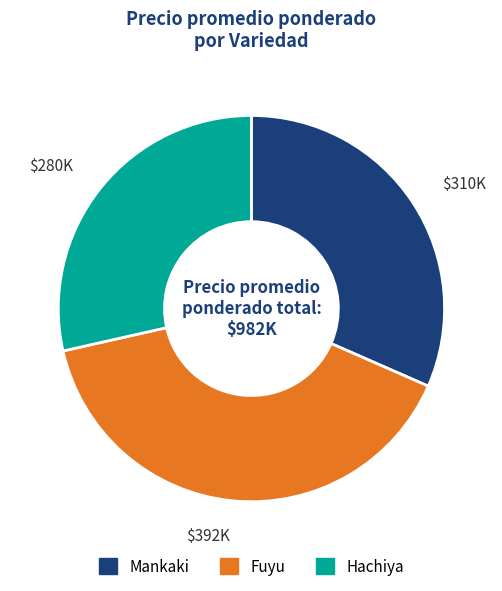

Which category has the biggest portion of the pie?

Fuyu